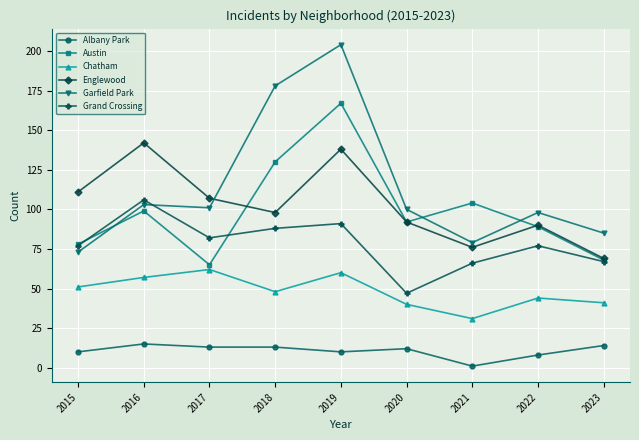

Which series has the widest spread of values?

Garfield Park